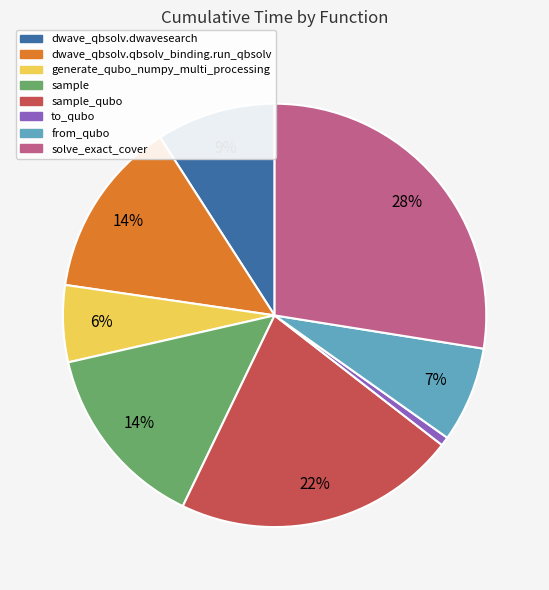

Do sample and solve_exact_cover together represent more than half of the pie?

No